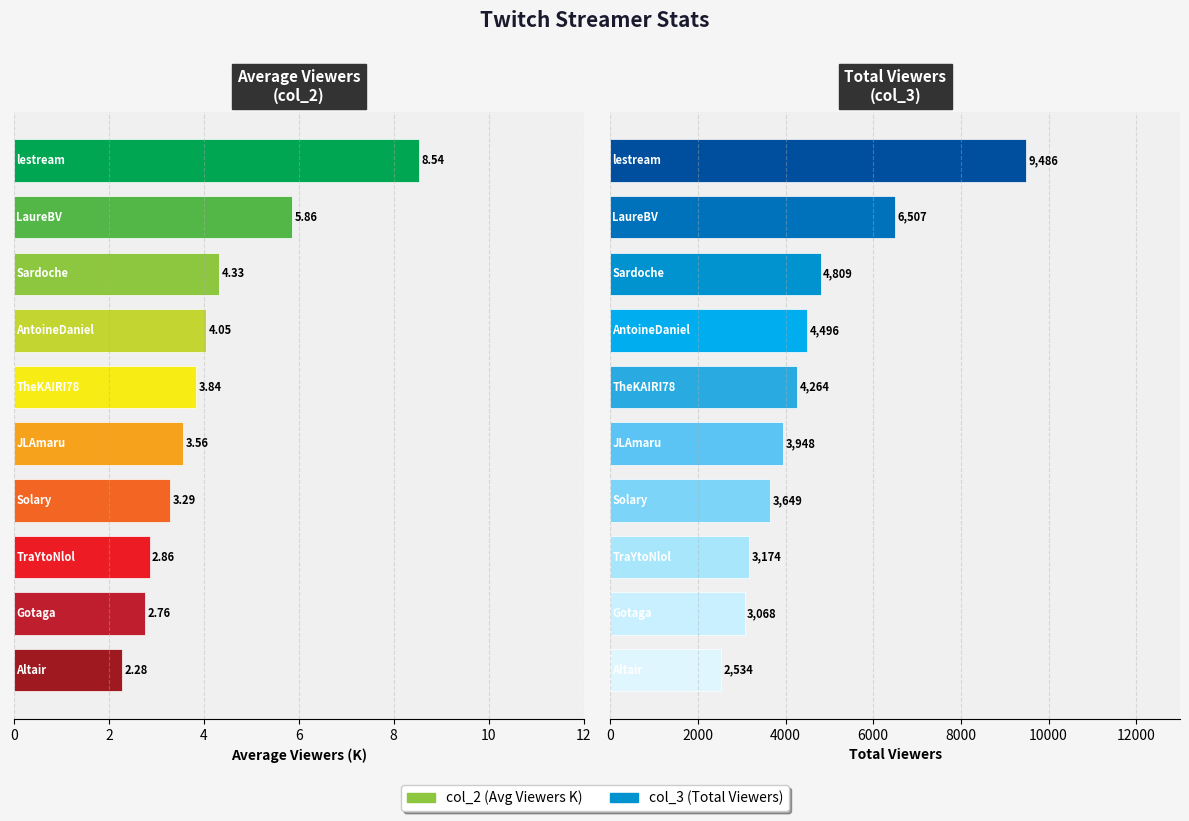

Which has a higher value, Altair or Sardoche?

Sardoche